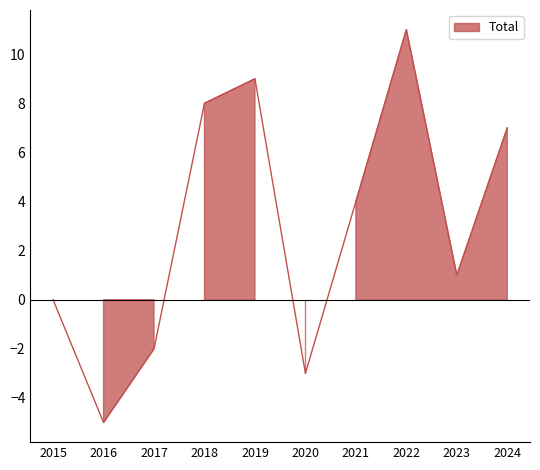

At which category does Theft reach its first local valley?

2016